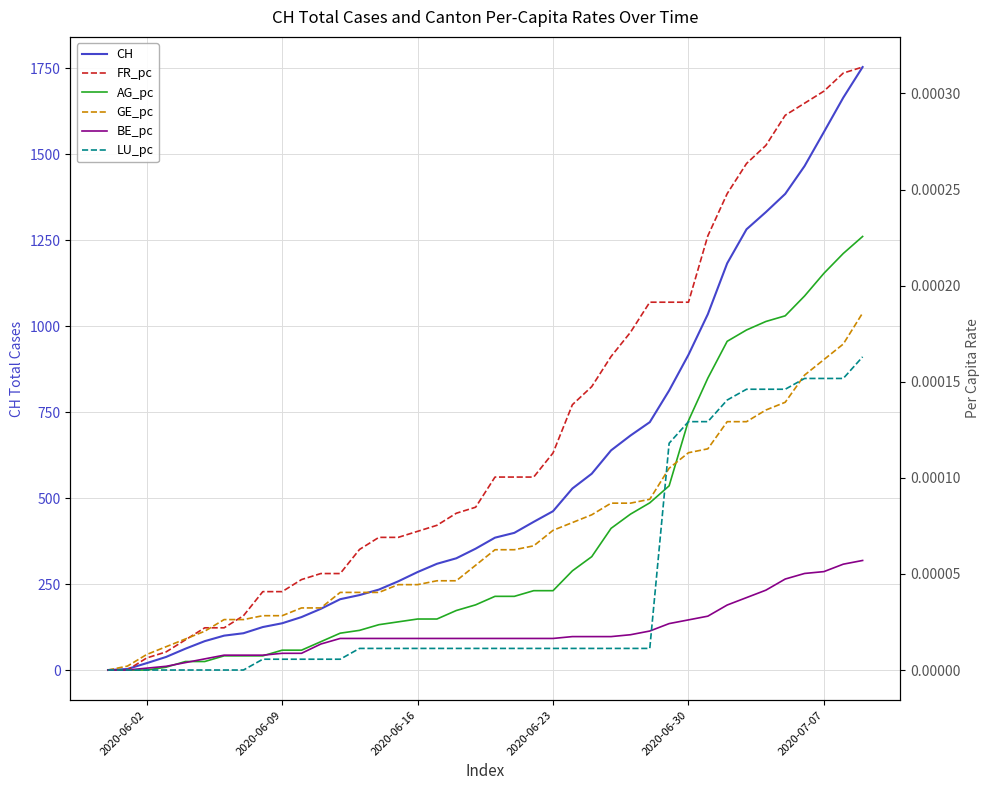

Is this an area chart (filled region under the line)?

No